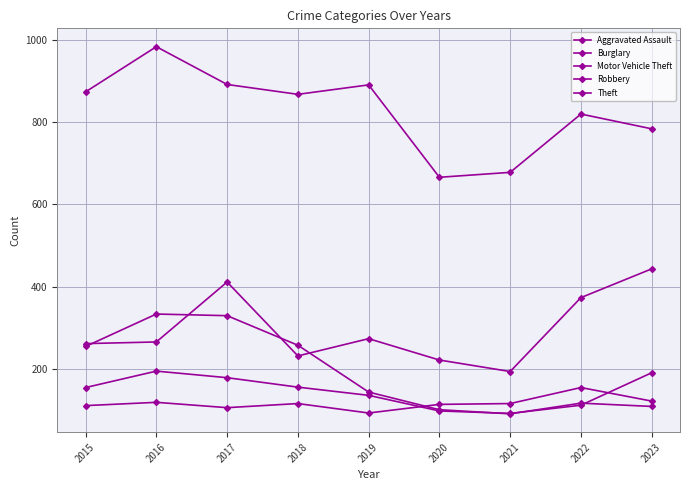

Reading left to right, what are all the values shown in this chart?

Aggravated Assault: 2015=110	2016=118	2017=105	2018=115	2019=92	2020=113	2021=115	2022=154	2023=121
Burglary: 2015=254	2016=333	2017=329	2018=257	2019=143	2020=100	2021=90	2022=116	2023=108
Motor Vehicle Theft: 2015=261	2016=265	2017=411	2018=231	2019=273	2020=221	2021=193	2022=373	2023=443
Robbery: 2015=154	2016=194	2017=178	2018=155	2019=135	2020=97	2021=91	2022=111	2023=190
Theft: 2015=874	2016=984	2017=892	2018=868	2019=891	2020=666	2021=678	2022=820	2023=784